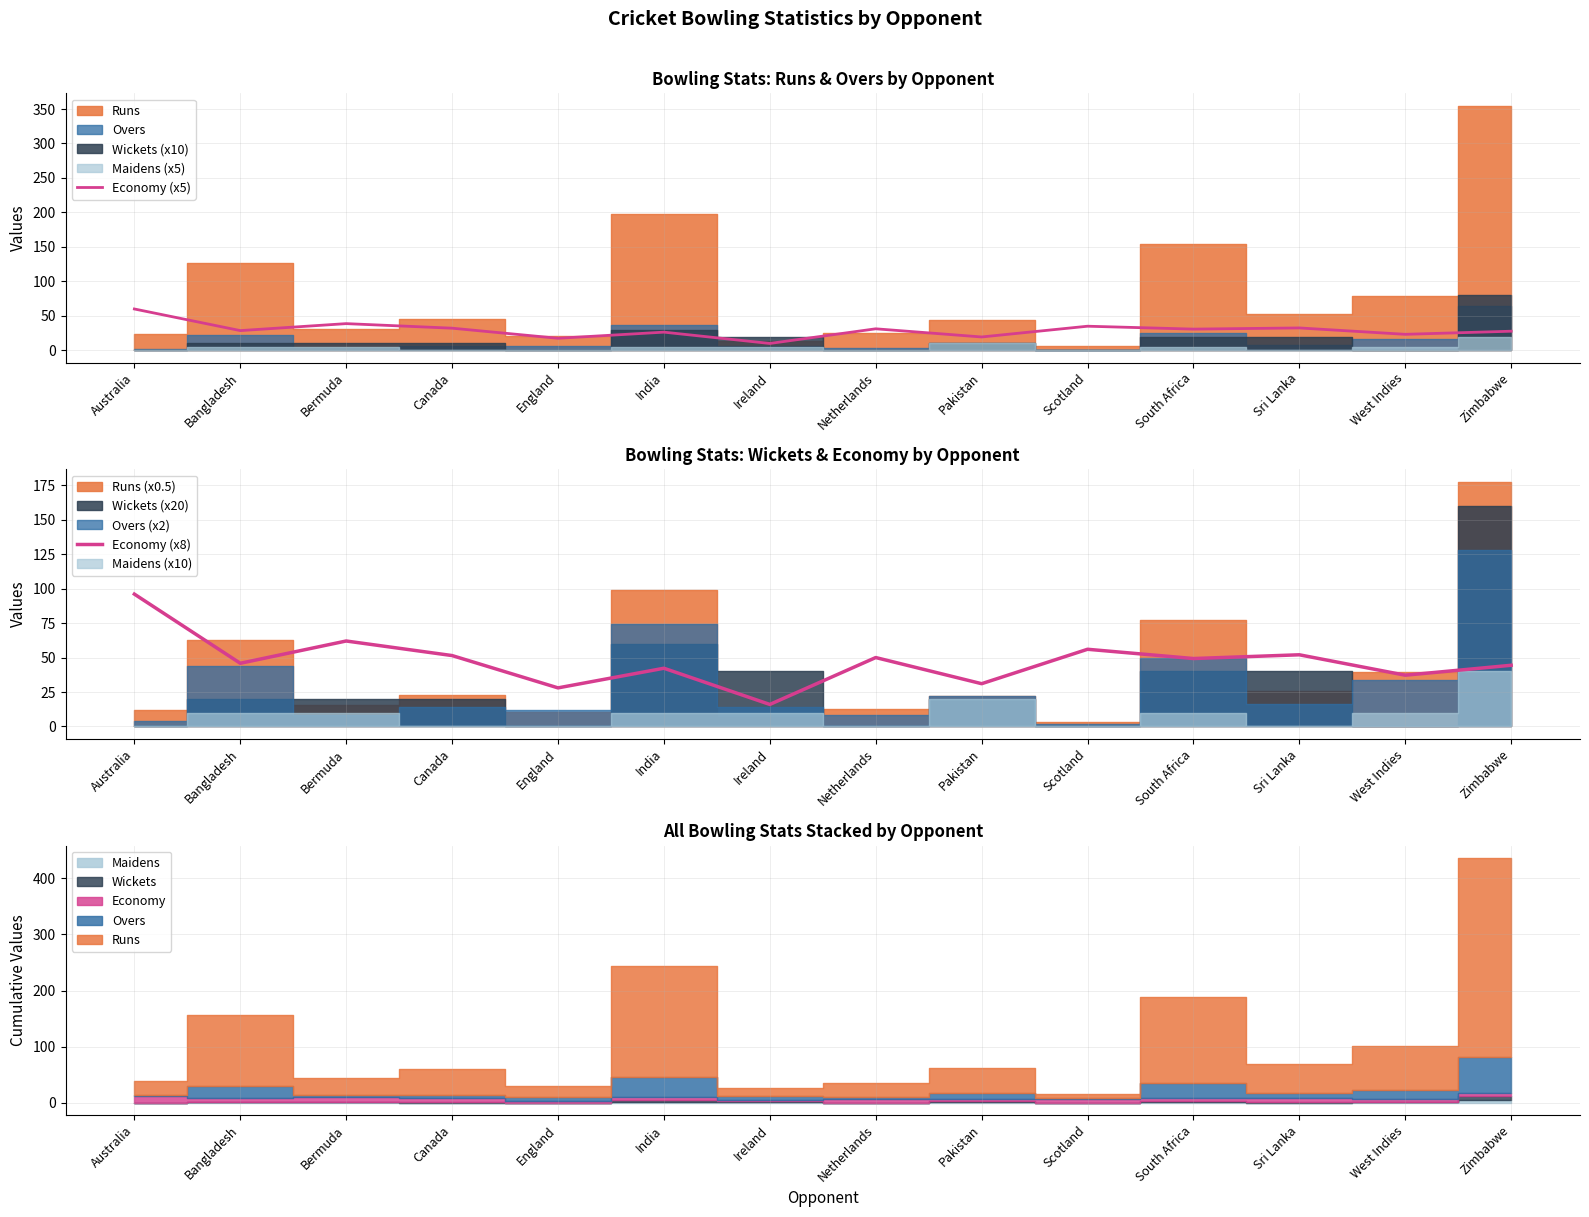

Does the chart have visible grid lines?

Yes